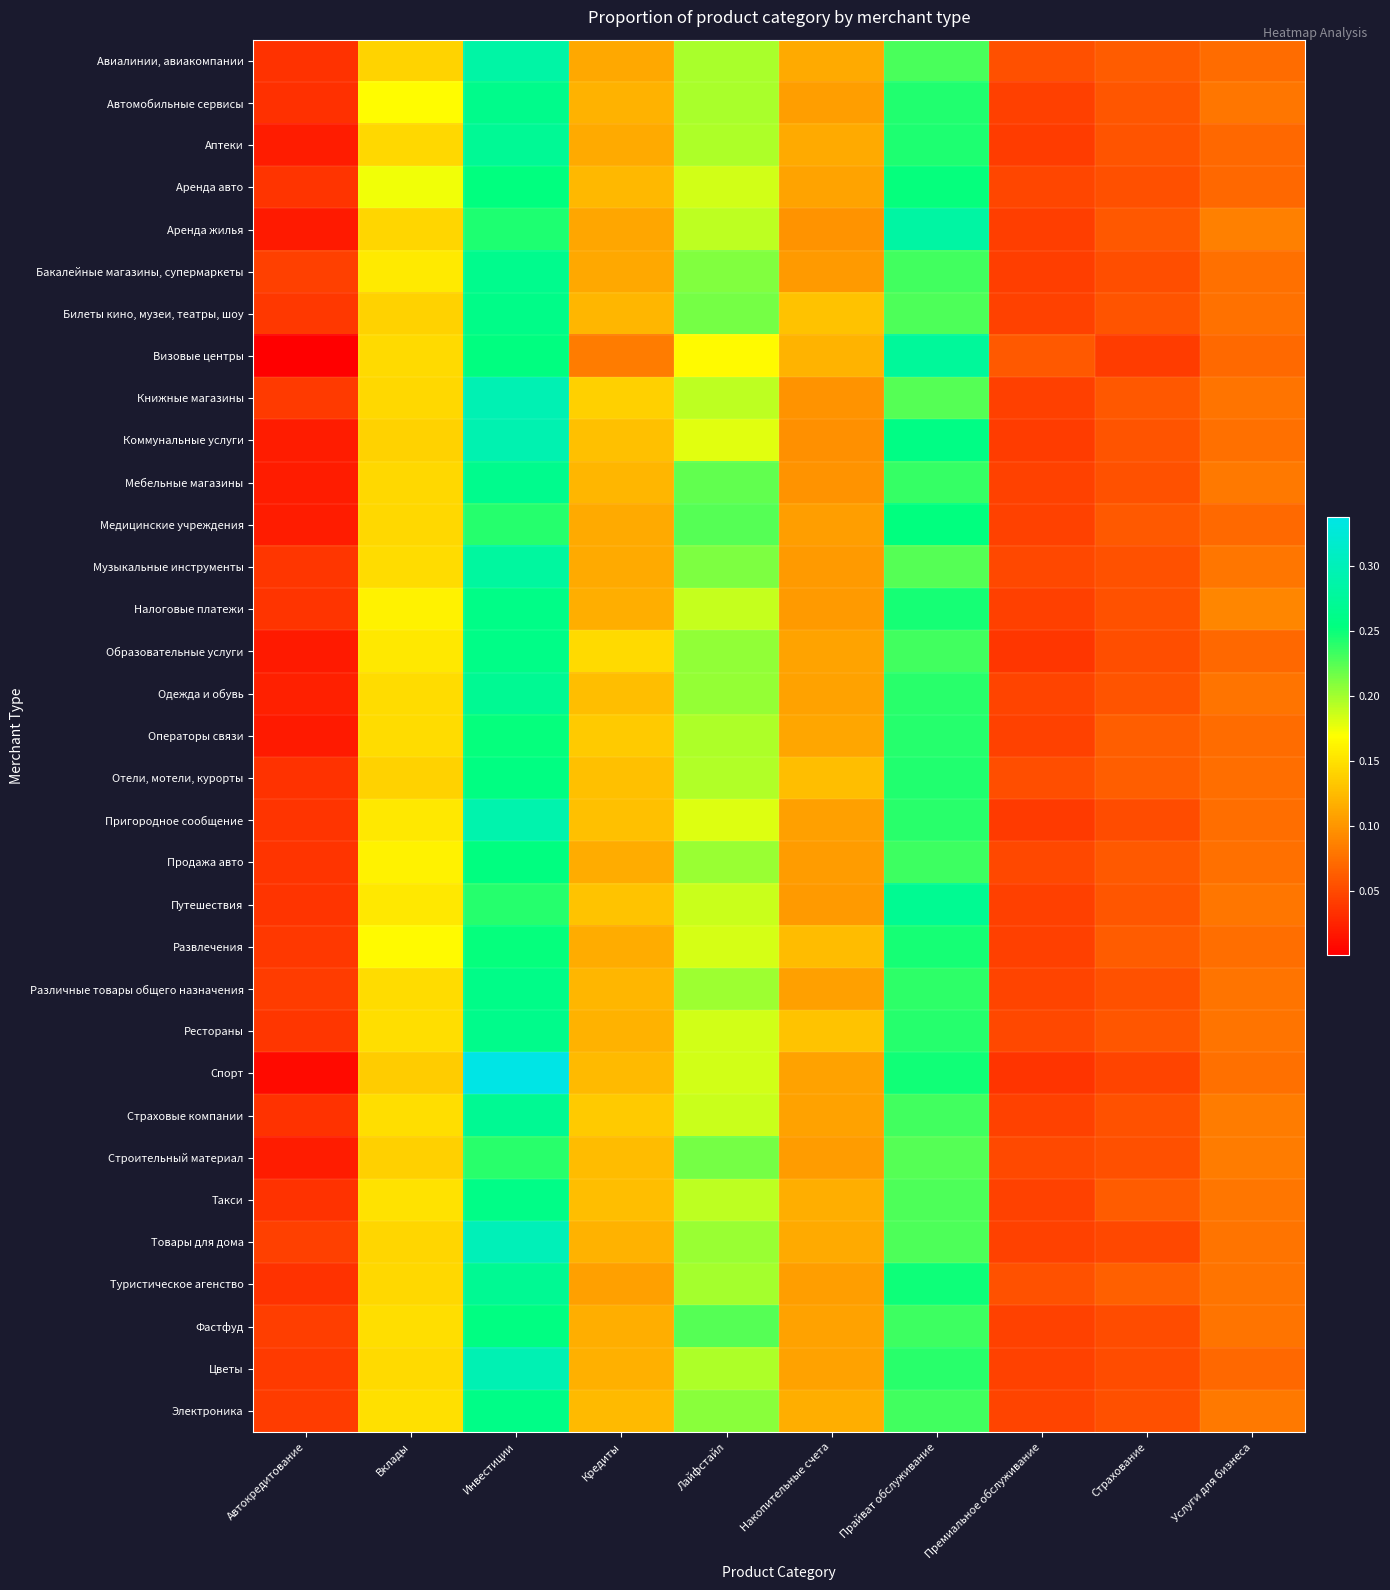

Reading right to left, transcribe all the data shown in this chart.

Авиалинии, авиакомпании: Услуги для бизнеса=0.1	Страхование=0.1	Премиальное обслуживание=0.1	Прайват обслуживание=0.2	Накопительные счета=0.1	Лайфстайл=0.2	Кредиты=0.1	Инвестиции=0.3	Вклады=0.1	Автокредитование=0.0
Автомобильные сервисы: Услуги для бизнеса=0.1	Страхование=0.1	Премиальное обслуживание=0.0	Прайват обслуживание=0.2	Накопительные счета=0.1	Лайфстайл=0.2	Кредиты=0.1	Инвестиции=0.3	Вклады=0.2	Автокредитование=0.0
Аптеки: Услуги для бизнеса=0.1	Страхование=0.1	Премиальное обслуживание=0.0	Прайват обслуживание=0.2	Накопительные счета=0.1	Лайфстайл=0.2	Кредиты=0.1	Инвестиции=0.3	Вклады=0.1	Автокредитование=0.0
Аренда авто: Услуги для бизнеса=0.1	Страхование=0.1	Премиальное обслуживание=0.0	Прайват обслуживание=0.3	Накопительные счета=0.1	Лайфстайл=0.2	Кредиты=0.1	Инвестиции=0.3	Вклады=0.2	Автокредитование=0.0
Аренда жилья: Услуги для бизнеса=0.1	Страхование=0.1	Премиальное обслуживание=0.0	Прайват обслуживание=0.3	Накопительные счета=0.1	Лайфстайл=0.2	Кредиты=0.1	Инвестиции=0.2	Вклады=0.1	Автокредитование=0.0
Бакалейные магазины, супермаркеты: Услуги для бизнеса=0.1	Страхование=0.1	Премиальное обслуживание=0.0	Прайват обслуживание=0.2	Накопительные счета=0.1	Лайфстайл=0.2	Кредиты=0.1	Инвестиции=0.3	Вклады=0.2	Автокредитование=0.0
Билеты кино, музеи, театры, шоу: Услуги для бизнеса=0.1	Страхование=0.1	Премиальное обслуживание=0.0	Прайват обслуживание=0.2	Накопительные счета=0.1	Лайфстайл=0.2	Кредиты=0.1	Инвестиции=0.3	Вклады=0.1	Автокредитование=0.0
Визовые центры: Услуги для бизнеса=0.1	Страхование=0.0	Премиальное обслуживание=0.1	Прайват обслуживание=0.3	Накопительные счета=0.1	Лайфстайл=0.2	Кредиты=0.1	Инвестиции=0.3	Вклады=0.1	Автокредитование=0.0
Книжные магазины: Услуги для бизнеса=0.1	Страхование=0.1	Премиальное обслуживание=0.0	Прайват обслуживание=0.2	Накопительные счета=0.1	Лайфстайл=0.2	Кредиты=0.1	Инвестиции=0.3	Вклады=0.1	Автокредитование=0.0
Коммунальные услуги: Услуги для бизнеса=0.1	Страхование=0.1	Премиальное обслуживание=0.0	Прайват обслуживание=0.3	Накопительные счета=0.1	Лайфстайл=0.2	Кредиты=0.1	Инвестиции=0.3	Вклады=0.1	Автокредитование=0.0
Мебельные магазины: Услуги для бизнеса=0.1	Страхование=0.1	Премиальное обслуживание=0.0	Прайват обслуживание=0.2	Накопительные счета=0.1	Лайфстайл=0.2	Кредиты=0.1	Инвестиции=0.3	Вклады=0.1	Автокредитование=0.0
Медицинские учреждения: Услуги для бизнеса=0.1	Страхование=0.1	Премиальное обслуживание=0.0	Прайват обслуживание=0.3	Накопительные счета=0.1	Лайфстайл=0.2	Кредиты=0.1	Инвестиции=0.2	Вклады=0.1	Автокредитование=0.0
Музыкальные инструменты: Услуги для бизнеса=0.1	Страхование=0.1	Премиальное обслуживание=0.0	Прайват обслуживание=0.2	Накопительные счета=0.1	Лайфстайл=0.2	Кредиты=0.1	Инвестиции=0.3	Вклады=0.1	Автокредитование=0.0
Налоговые платежи: Услуги для бизнеса=0.1	Страхование=0.1	Премиальное обслуживание=0.0	Прайват обслуживание=0.2	Накопительные счета=0.1	Лайфстайл=0.2	Кредиты=0.1	Инвестиции=0.3	Вклады=0.2	Автокредитование=0.0
Образовательные услуги: Услуги для бизнеса=0.1	Страхование=0.1	Премиальное обслуживание=0.0	Прайват обслуживание=0.2	Накопительные счета=0.1	Лайфстайл=0.2	Кредиты=0.1	Инвестиции=0.3	Вклады=0.2	Автокредитование=0.0
Одежда и обувь: Услуги для бизнеса=0.1	Страхование=0.1	Премиальное обслуживание=0.0	Прайват обслуживание=0.2	Накопительные счета=0.1	Лайфстайл=0.2	Кредиты=0.1	Инвестиции=0.3	Вклады=0.1	Автокредитование=0.0
Операторы связи: Услуги для бизнеса=0.1	Страхование=0.1	Премиальное обслуживание=0.0	Прайват обслуживание=0.2	Накопительные счета=0.1	Лайфстайл=0.2	Кредиты=0.1	Инвестиции=0.3	Вклады=0.1	Автокредитование=0.0
Отели, мотели, курорты: Услуги для бизнеса=0.1	Страхование=0.1	Премиальное обслуживание=0.1	Прайват обслуживание=0.2	Накопительные счета=0.1	Лайфстайл=0.2	Кредиты=0.1	Инвестиции=0.3	Вклады=0.1	Автокредитование=0.0
Пригородное сообщение: Услуги для бизнеса=0.1	Страхование=0.1	Премиальное обслуживание=0.0	Прайват обслуживание=0.2	Накопительные счета=0.1	Лайфстайл=0.2	Кредиты=0.1	Инвестиции=0.3	Вклады=0.2	Автокредитование=0.0
Продажа авто: Услуги для бизнеса=0.1	Страхование=0.1	Премиальное обслуживание=0.0	Прайват обслуживание=0.2	Накопительные счета=0.1	Лайфстайл=0.2	Кредиты=0.1	Инвестиции=0.3	Вклады=0.2	Автокредитование=0.0
Путешествия: Услуги для бизнеса=0.1	Страхование=0.1	Премиальное обслуживание=0.0	Прайват обслуживание=0.3	Накопительные счета=0.1	Лайфстайл=0.2	Кредиты=0.1	Инвестиции=0.2	Вклады=0.2	Автокредитование=0.0
Развлечения: Услуги для бизнеса=0.1	Страхование=0.1	Премиальное обслуживание=0.0	Прайват обслуживание=0.2	Накопительные счета=0.1	Лайфстайл=0.2	Кредиты=0.1	Инвестиции=0.3	Вклады=0.2	Автокредитование=0.0
Различные товары общего назначения: Услуги для бизнеса=0.1	Страхование=0.1	Премиальное обслуживание=0.0	Прайват обслуживание=0.2	Накопительные счета=0.1	Лайфстайл=0.2	Кредиты=0.1	Инвестиции=0.3	Вклады=0.1	Автокредитование=0.0
Рестораны: Услуги для бизнеса=0.1	Страхование=0.1	Премиальное обслуживание=0.0	Прайват обслуживание=0.2	Накопительные счета=0.1	Лайфстайл=0.2	Кредиты=0.1	Инвестиции=0.3	Вклады=0.1	Автокредитование=0.0
Спорт: Услуги для бизнеса=0.1	Страхование=0.0	Премиальное обслуживание=0.0	Прайват обслуживание=0.2	Накопительные счета=0.1	Лайфстайл=0.2	Кредиты=0.1	Инвестиции=0.3	Вклады=0.1	Автокредитование=0.0
Страховые компании: Услуги для бизнеса=0.1	Страхование=0.1	Премиальное обслуживание=0.0	Прайват обслуживание=0.2	Накопительные счета=0.1	Лайфстайл=0.2	Кредиты=0.1	Инвестиции=0.3	Вклады=0.1	Автокредитование=0.0
Строительный материал: Услуги для бизнеса=0.1	Страхование=0.1	Премиальное обслуживание=0.0	Прайват обслуживание=0.2	Накопительные счета=0.1	Лайфстайл=0.2	Кредиты=0.1	Инвестиции=0.2	Вклады=0.1	Автокредитование=0.0
Такси: Услуги для бизнеса=0.1	Страхование=0.1	Премиальное обслуживание=0.0	Прайват обслуживание=0.2	Накопительные счета=0.1	Лайфстайл=0.2	Кредиты=0.1	Инвестиции=0.3	Вклады=0.2	Автокредитование=0.0
Товары для дома: Услуги для бизнеса=0.1	Страхование=0.0	Премиальное обслуживание=0.0	Прайват обслуживание=0.2	Накопительные счета=0.1	Лайфстайл=0.2	Кредиты=0.1	Инвестиции=0.3	Вклады=0.1	Автокредитование=0.0
Туристическое агенство: Услуги для бизнеса=0.1	Страхование=0.1	Премиальное обслуживание=0.1	Прайват обслуживание=0.2	Накопительные счета=0.1	Лайфстайл=0.2	Кредиты=0.1	Инвестиции=0.3	Вклады=0.1	Автокредитование=0.0
Фастфуд: Услуги для бизнеса=0.1	Страхование=0.1	Премиальное обслуживание=0.0	Прайват обслуживание=0.2	Накопительные счета=0.1	Лайфстайл=0.2	Кредиты=0.1	Инвестиции=0.3	Вклады=0.1	Автокредитование=0.0
Цветы: Услуги для бизнеса=0.1	Страхование=0.1	Премиальное обслуживание=0.0	Прайват обслуживание=0.2	Накопительные счета=0.1	Лайфстайл=0.2	Кредиты=0.1	Инвестиции=0.3	Вклады=0.1	Автокредитование=0.0
Электроника: Услуги для бизнеса=0.1	Страхование=0.1	Премиальное обслуживание=0.0	Прайват обслуживание=0.2	Накопительные счета=0.1	Лайфстайл=0.2	Кредиты=0.1	Инвестиции=0.3	Вклады=0.1	Автокредитование=0.0